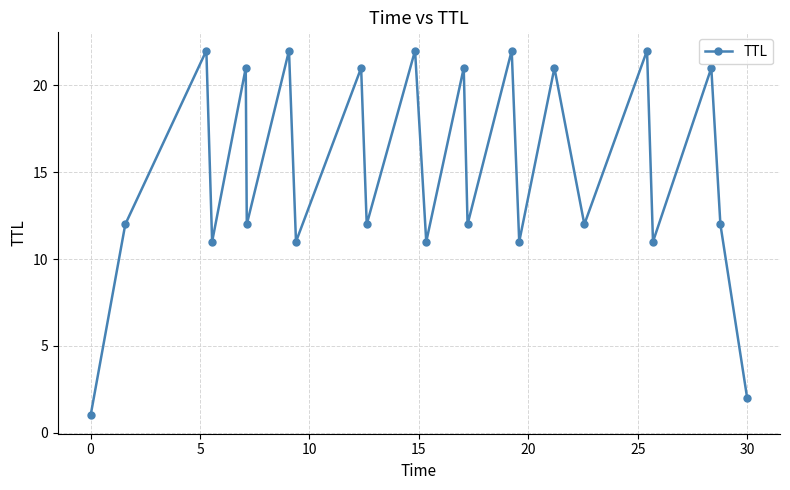

How many interior local valleys (lower than both neighbors) does the data have?

9